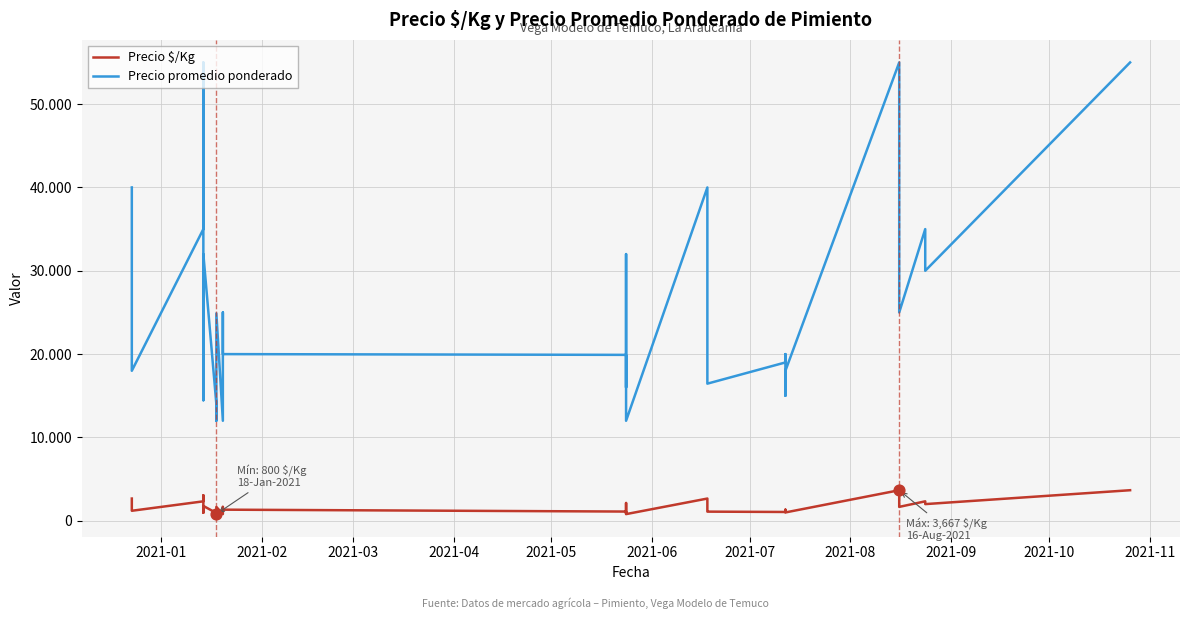

Which series has the largest total across all categories?

Precio promedio ponderado